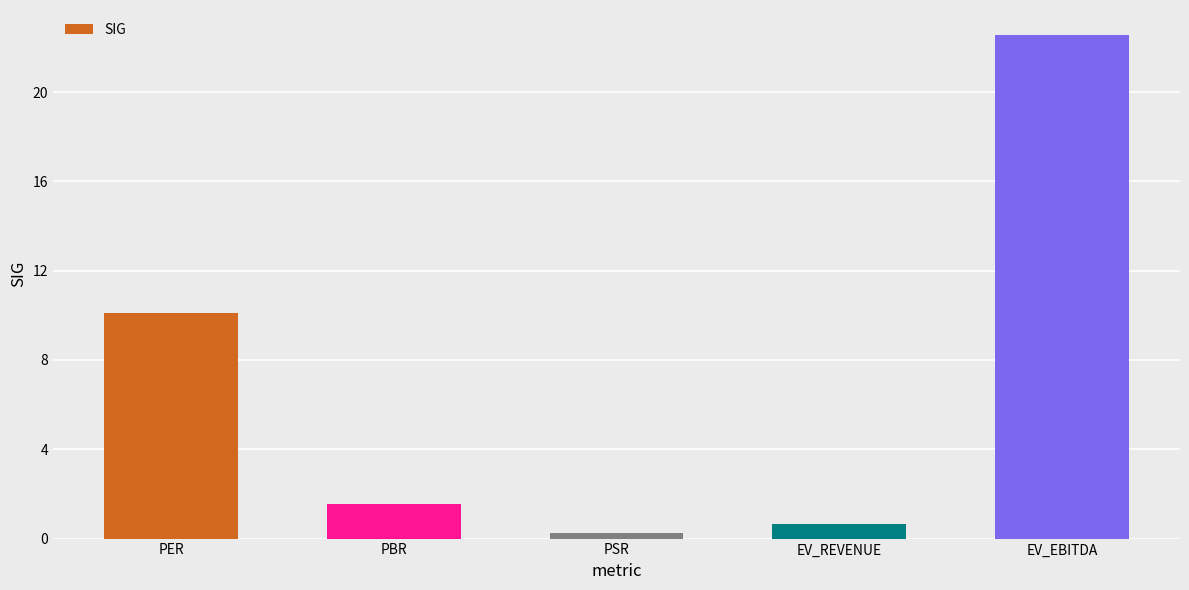

The chart shows a value of 10.1 at PER. True or false?

True